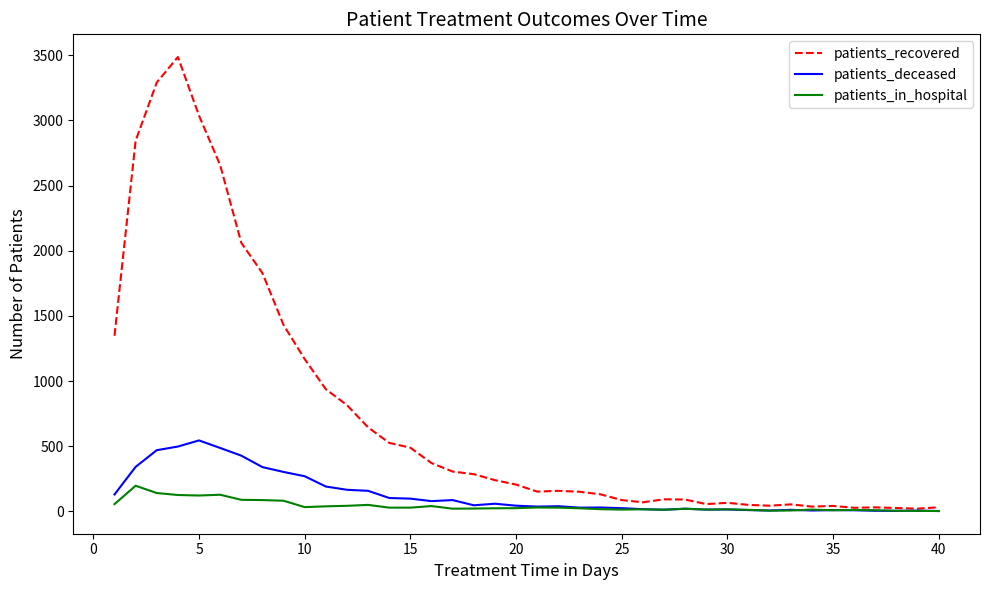

Which series has the largest total across all categories?

patients_recovered